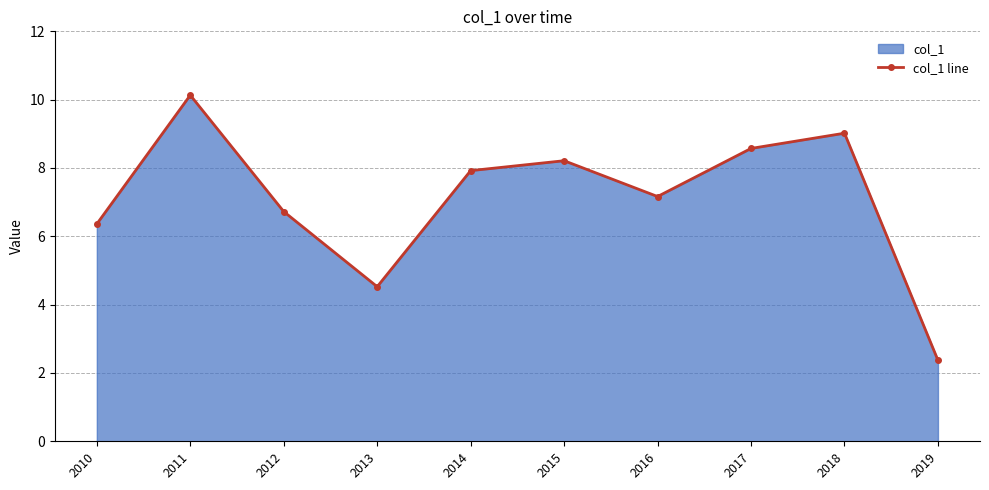

Where does the data first go above 7?

2011